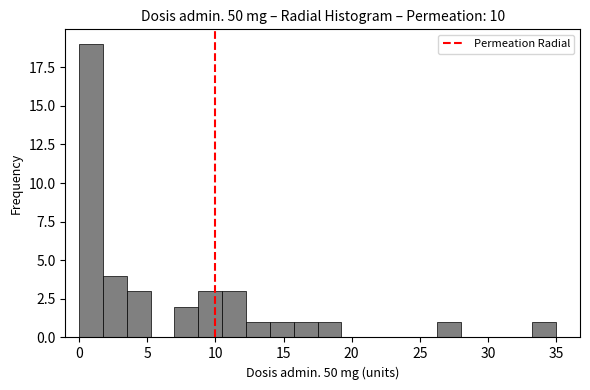

Around what value on the x-axis is the tallest bar? Give the approximate position of its centre, as read against the axis.

1.0